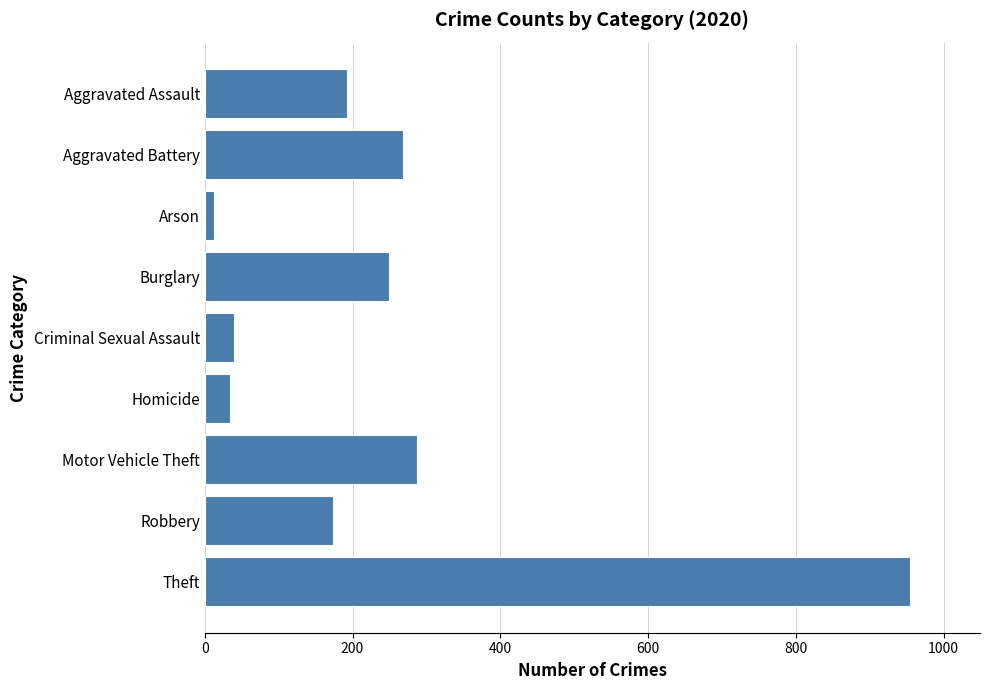

What is the average value?

246